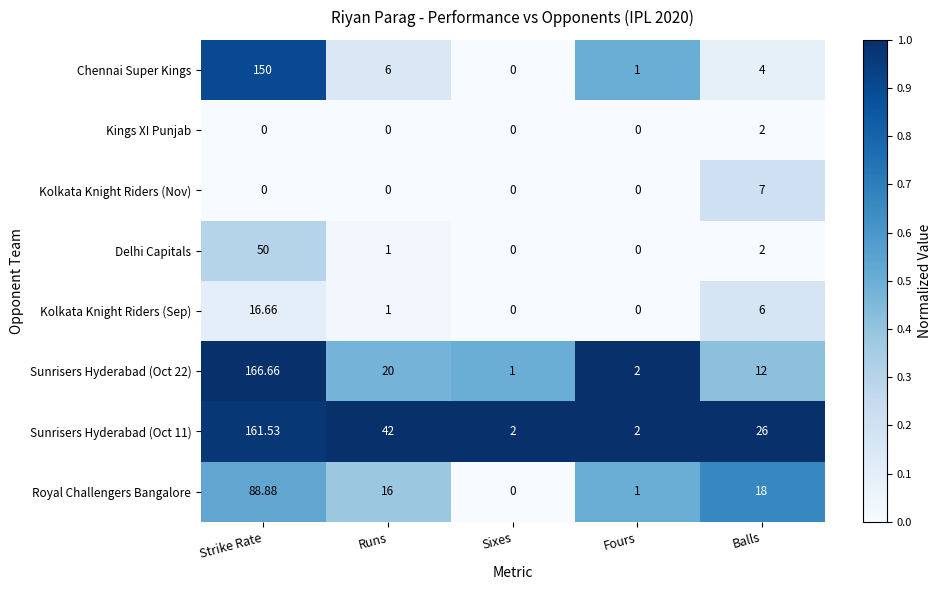

Which label corresponds to the largest value in the chart?

Strike Rate